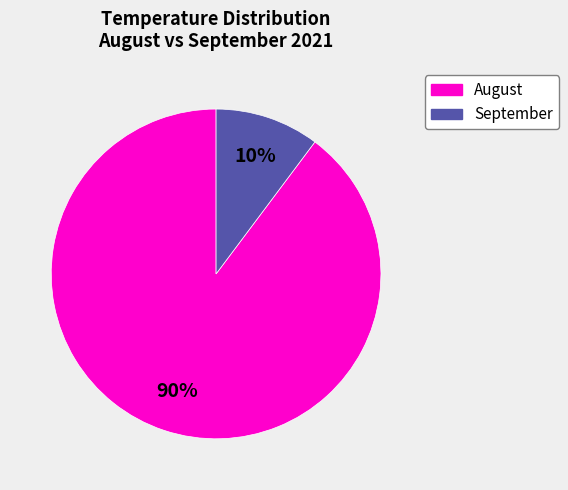

Does any single category account for the majority?

Yes